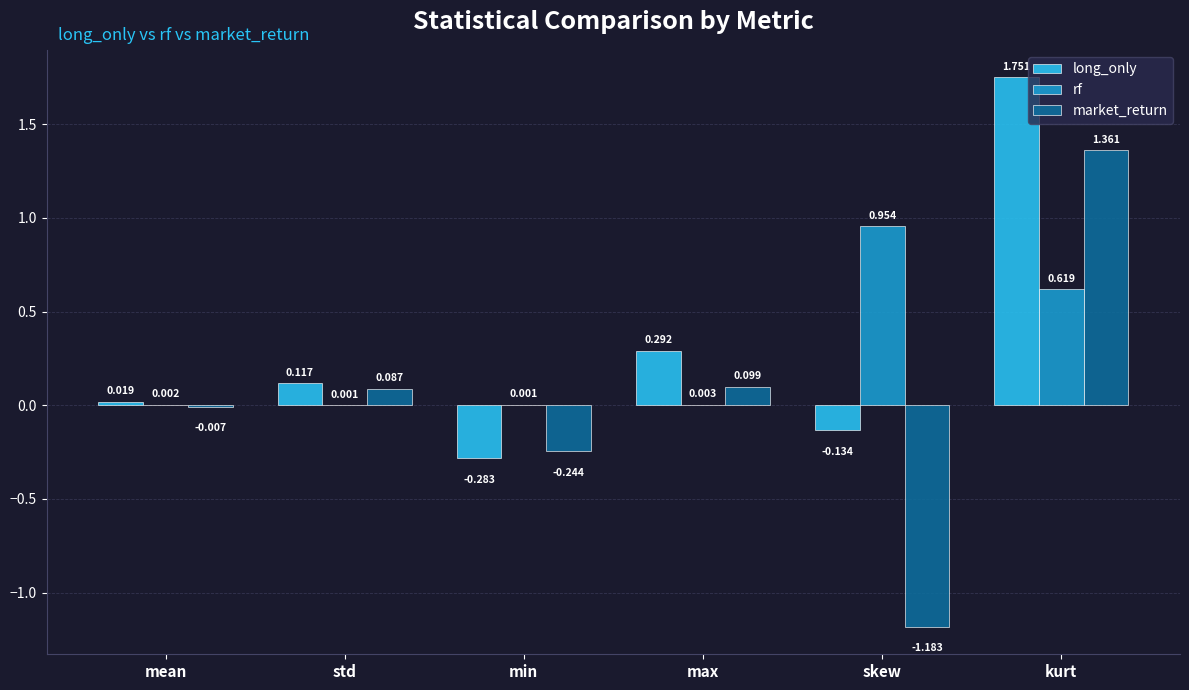

Where is market_return nearest to the value 0?

mean